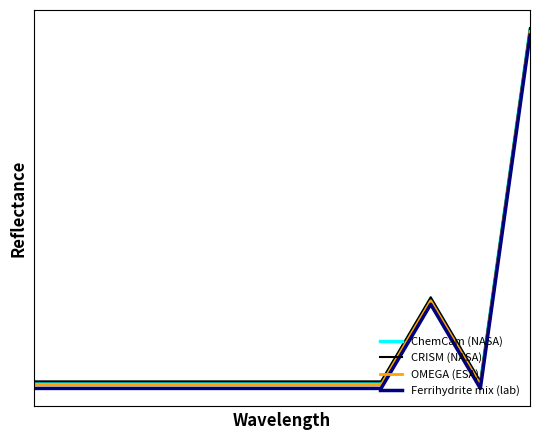

Is this an area chart (filled region under the line)?

No